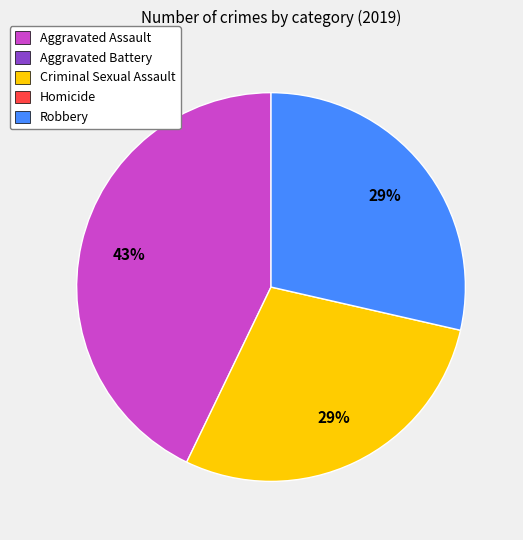

Is there a majority slice in this chart?

No